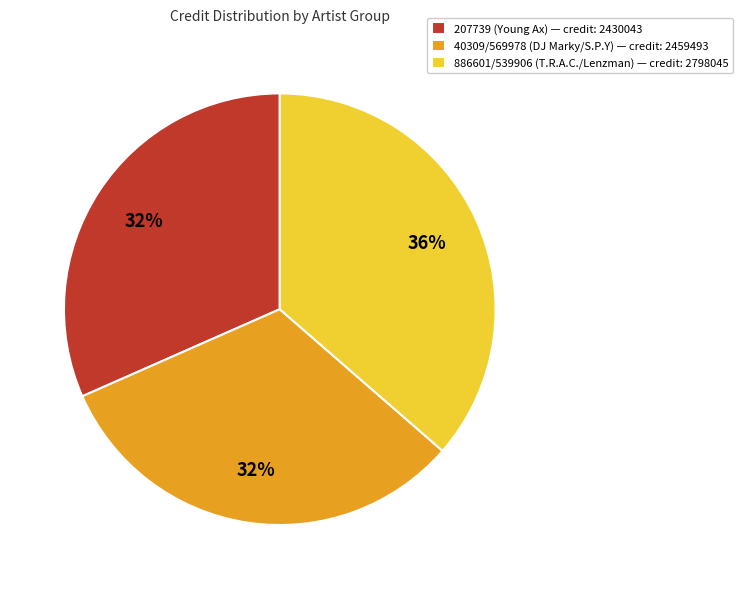

What is the largest slice in the pie chart?

886601/539906 (T.R.A.C./Lenzman) — credit: 2798045